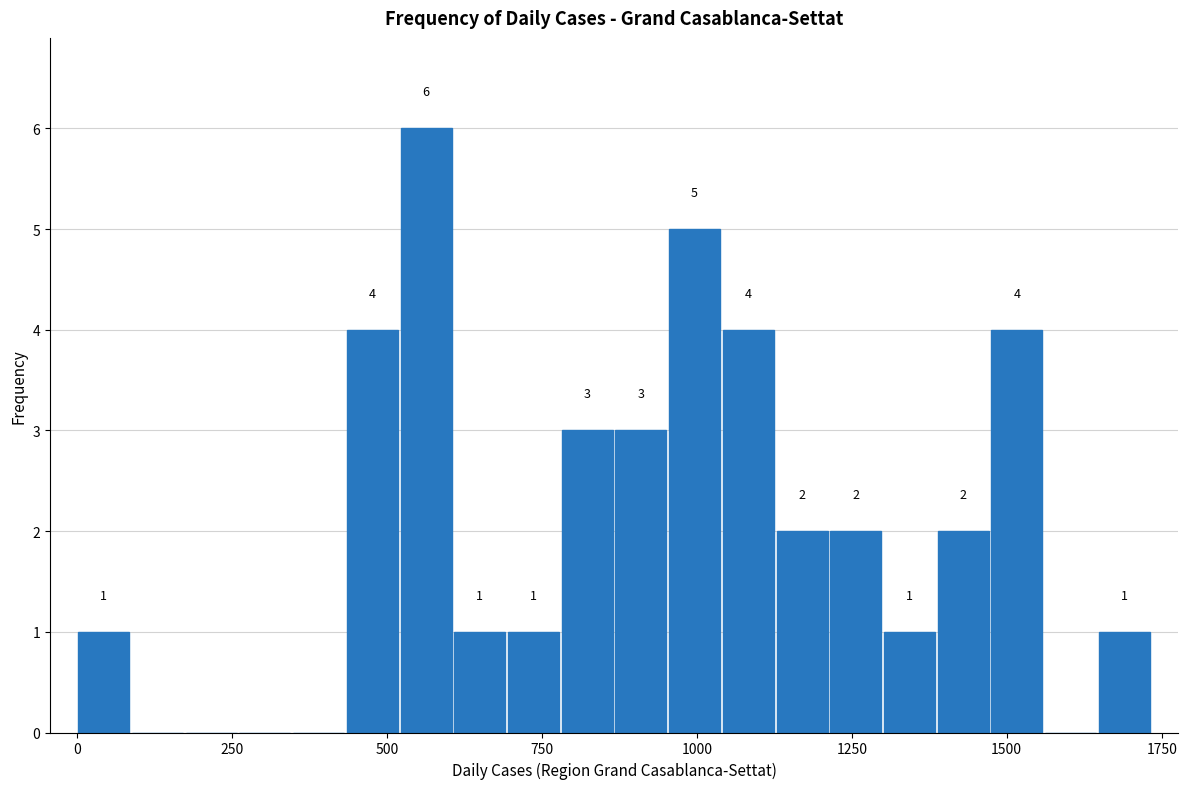

Read against the x-axis, roughly where is the centre of the tallest bar?

550